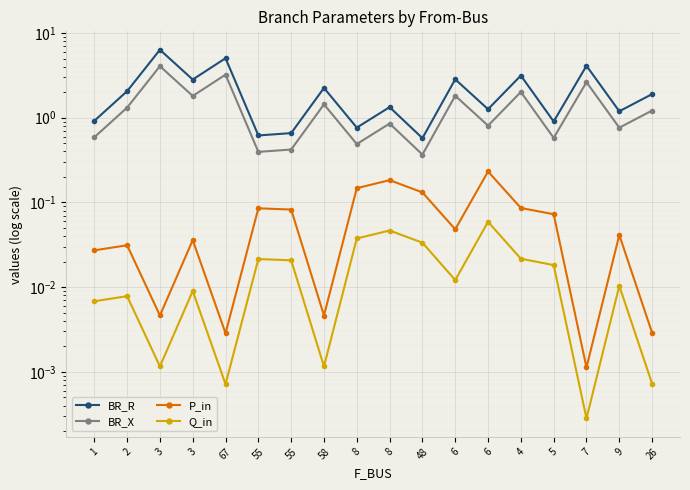

True or false: Q_in and BR_X cross at least once.

False